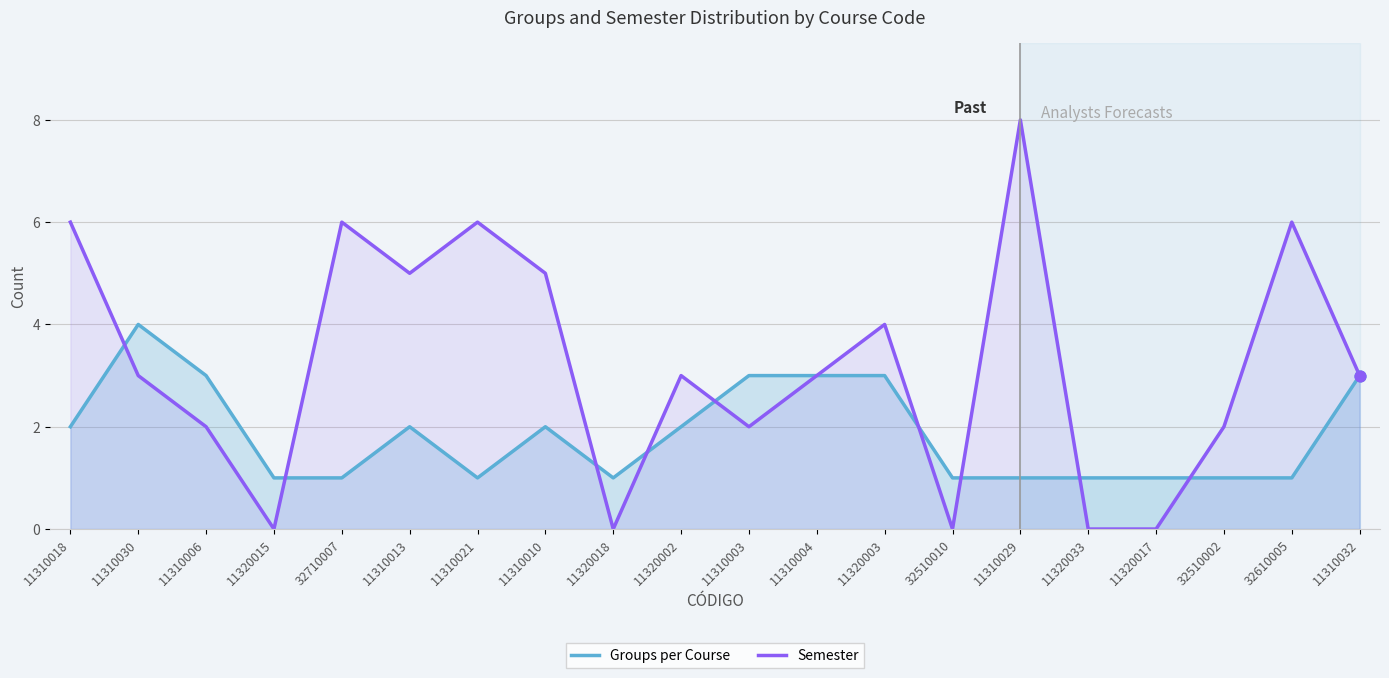

What is the total value across all series at 32510010?

1